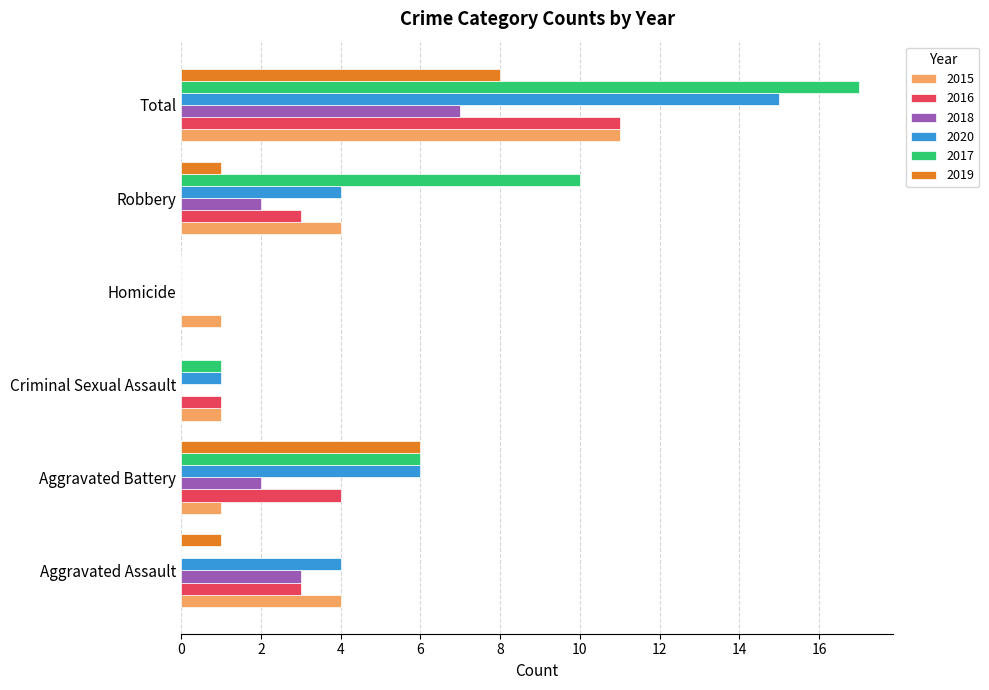

What is the approximate value of 2016 at Robbery?

3